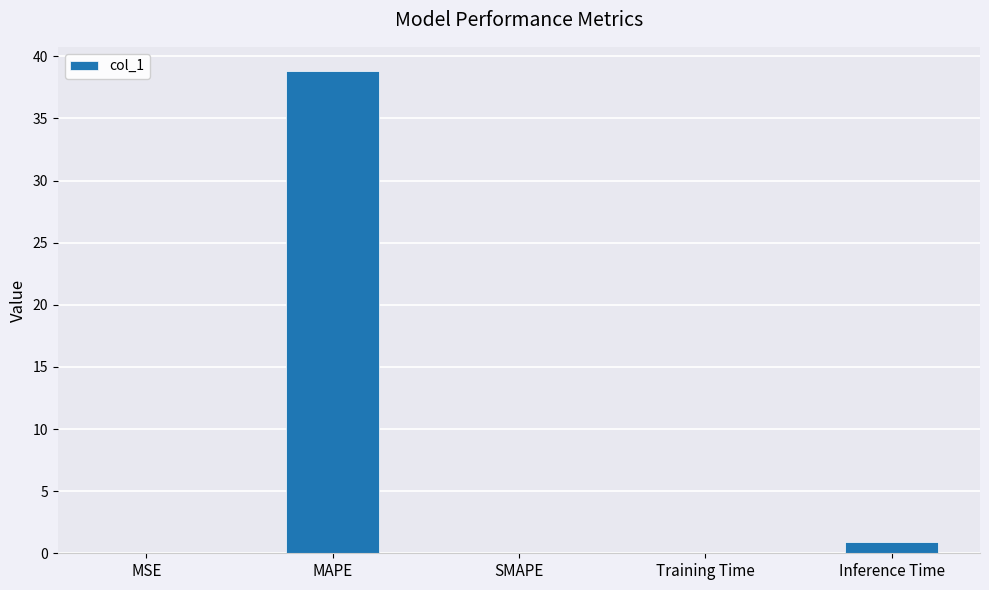

The value at MAPE is 38.8. True or false?

True